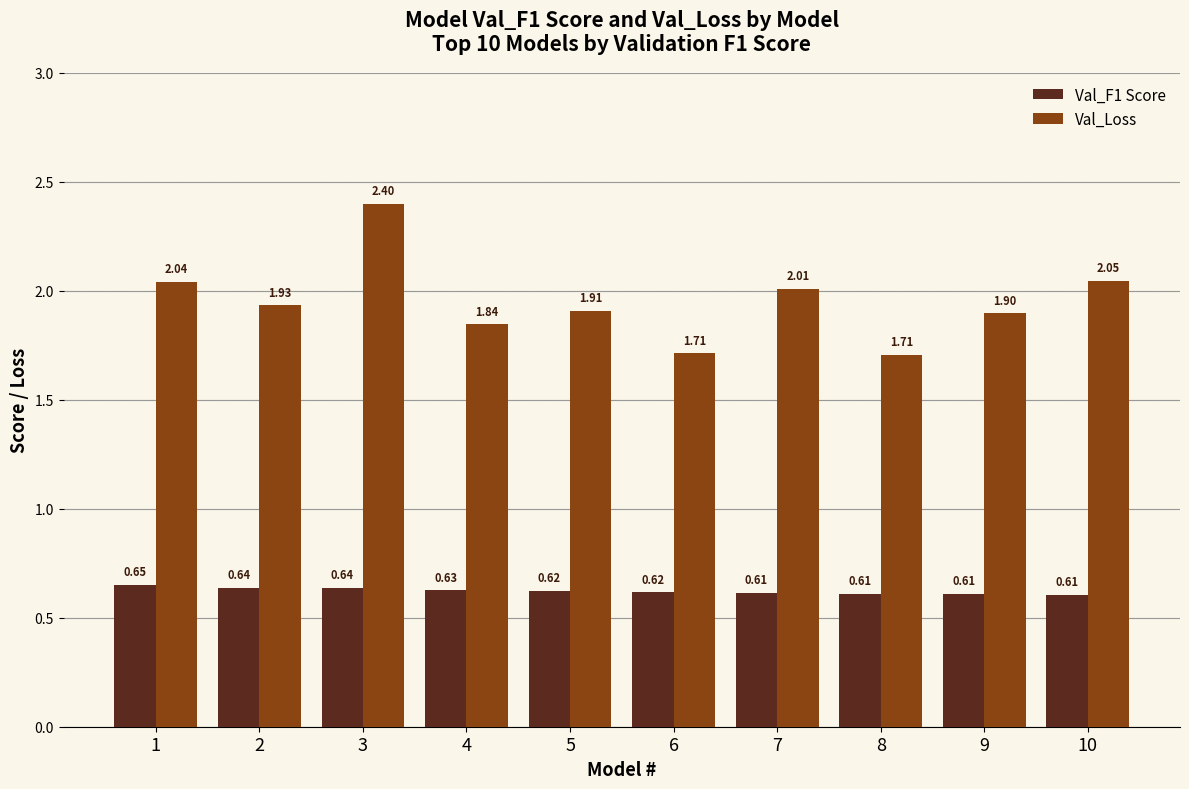

What is the sum of all Val_Loss values?

19.5